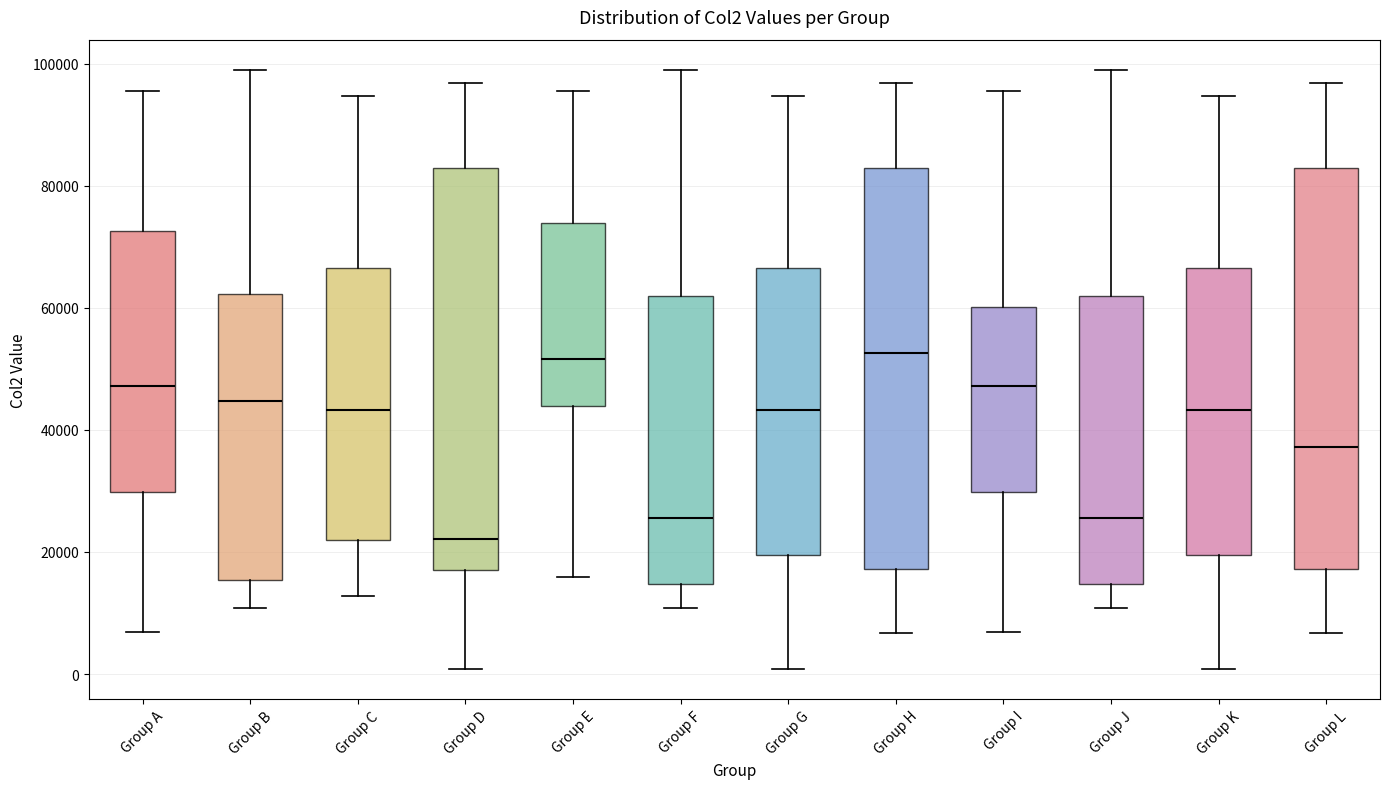

Where does the lower whisker of the box for Group F end on the y-axis? The values are not printed on the chart, so give them approximately, as read against the axis.

10000